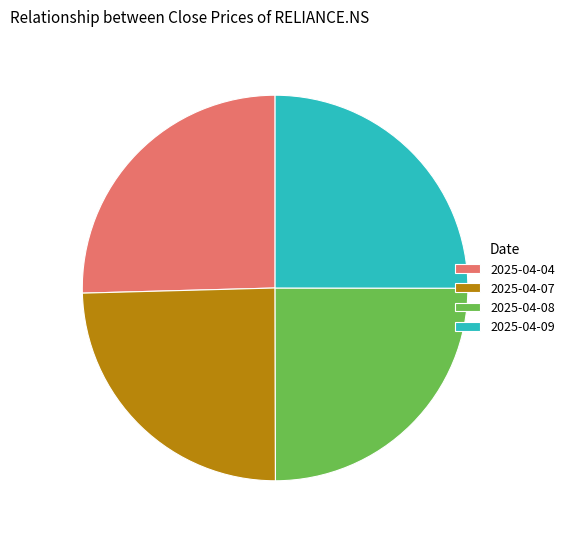

Is there a majority slice in this chart?

No